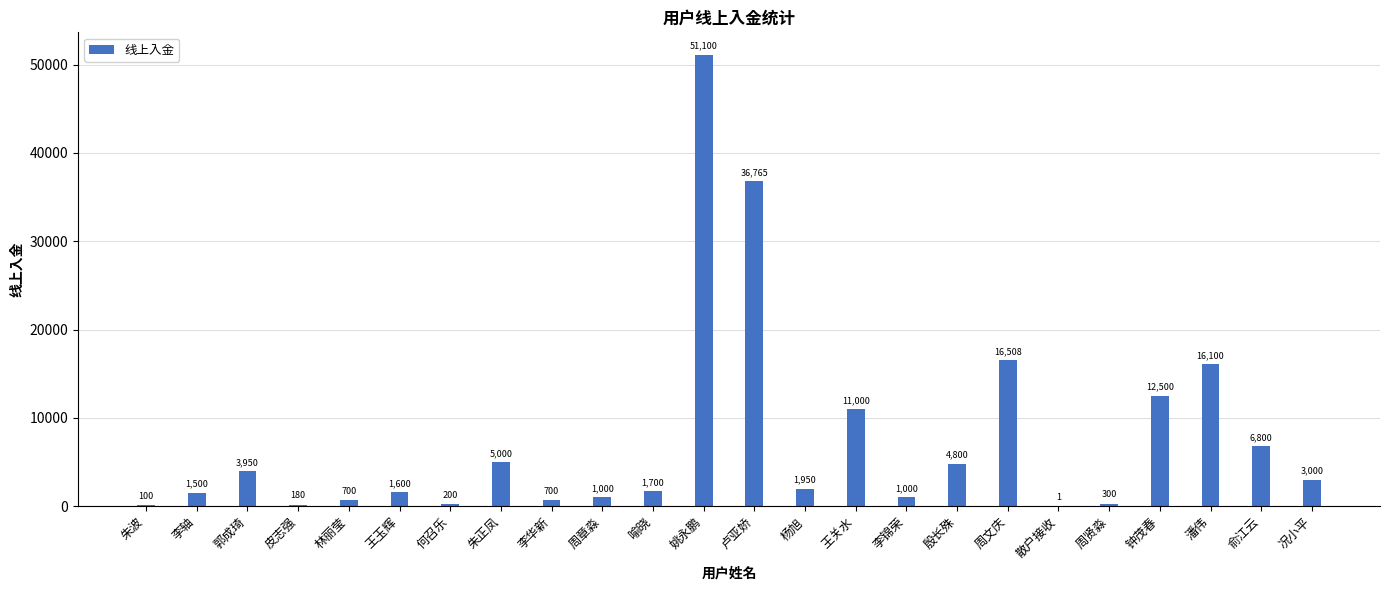

True or false: the data shows 6881.2 at 郭成琦.

False